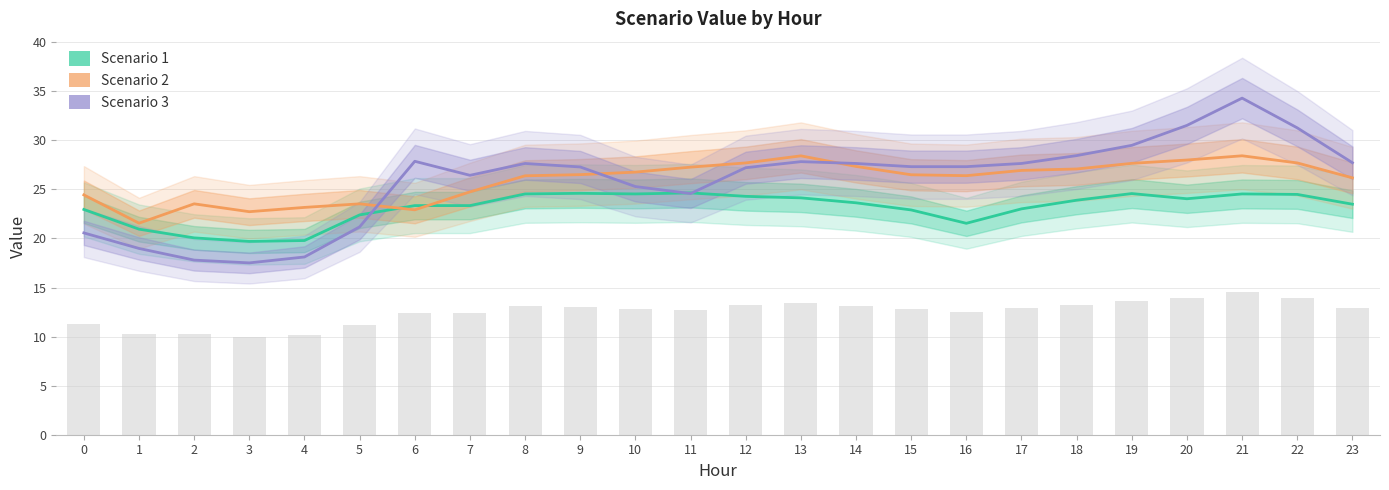

Which series has the widest spread of values?

Scenario 3